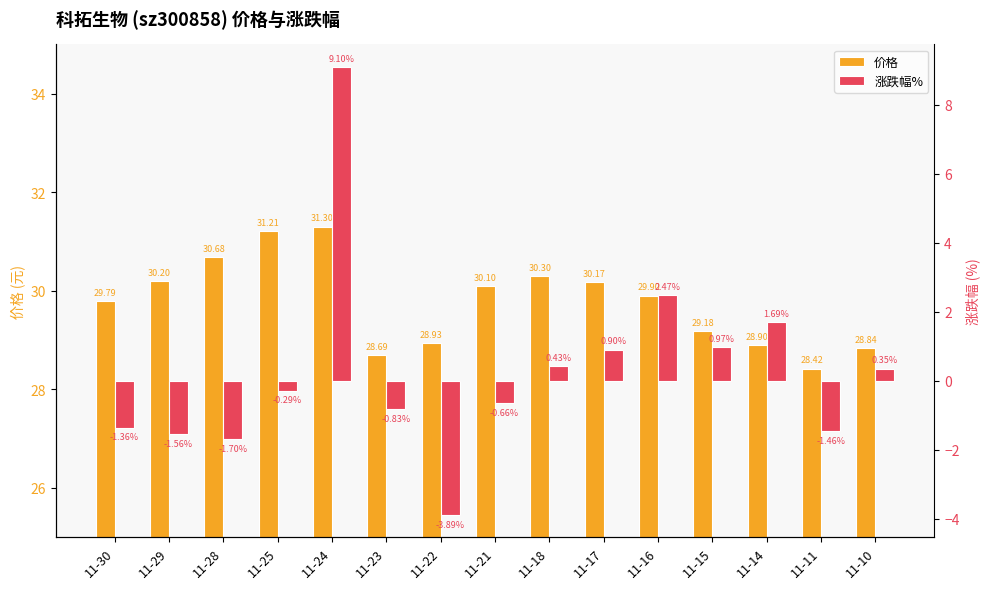

Is the value of 价格 at 11-11 greater than the value of 涨跌幅% at 11-14?

Yes